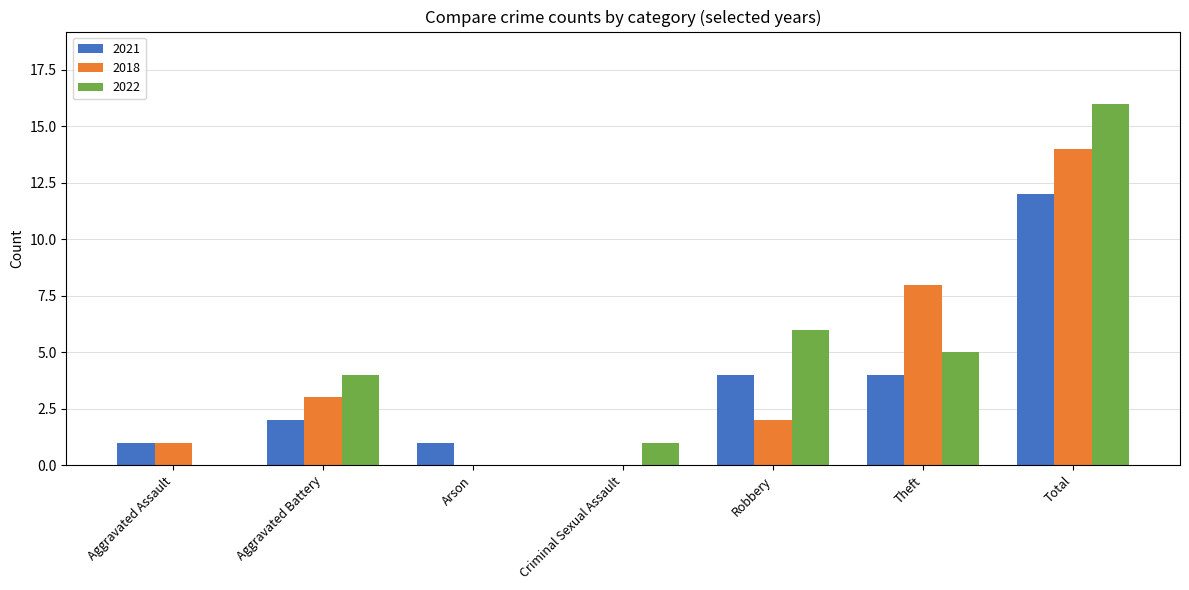

What is the difference between the 2018 values at Robbery and Aggravated Battery?

1